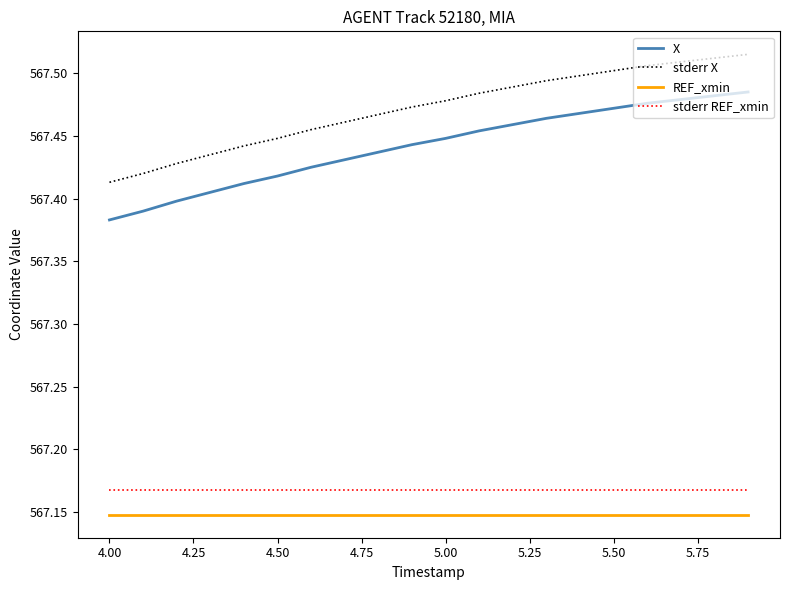

What is the difference between the maximum and second lowest values in the X series?

0.1